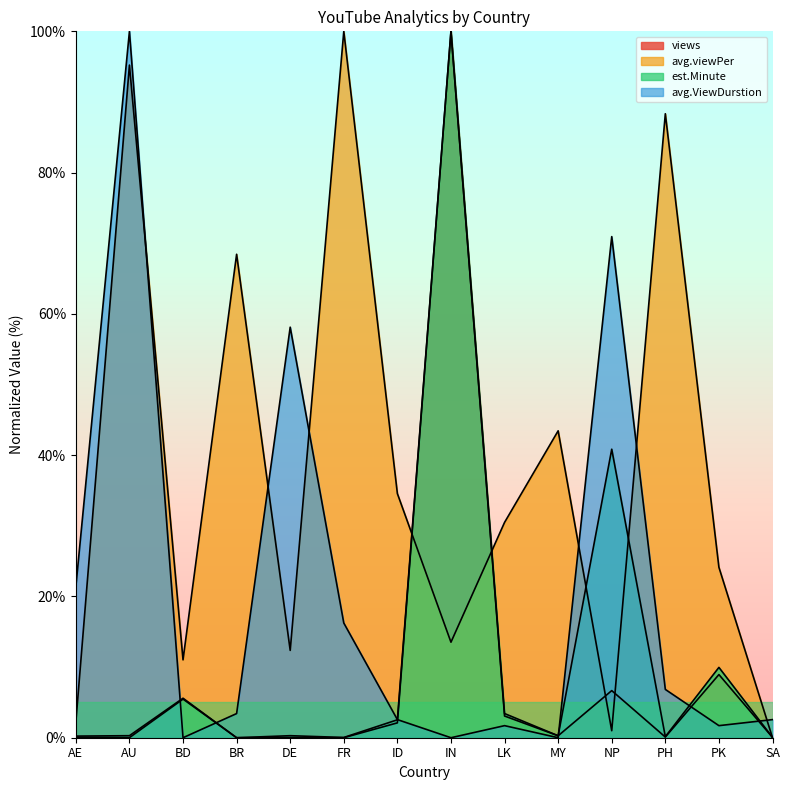

What is the difference between the est.Minute values at FR and MY?

0.2